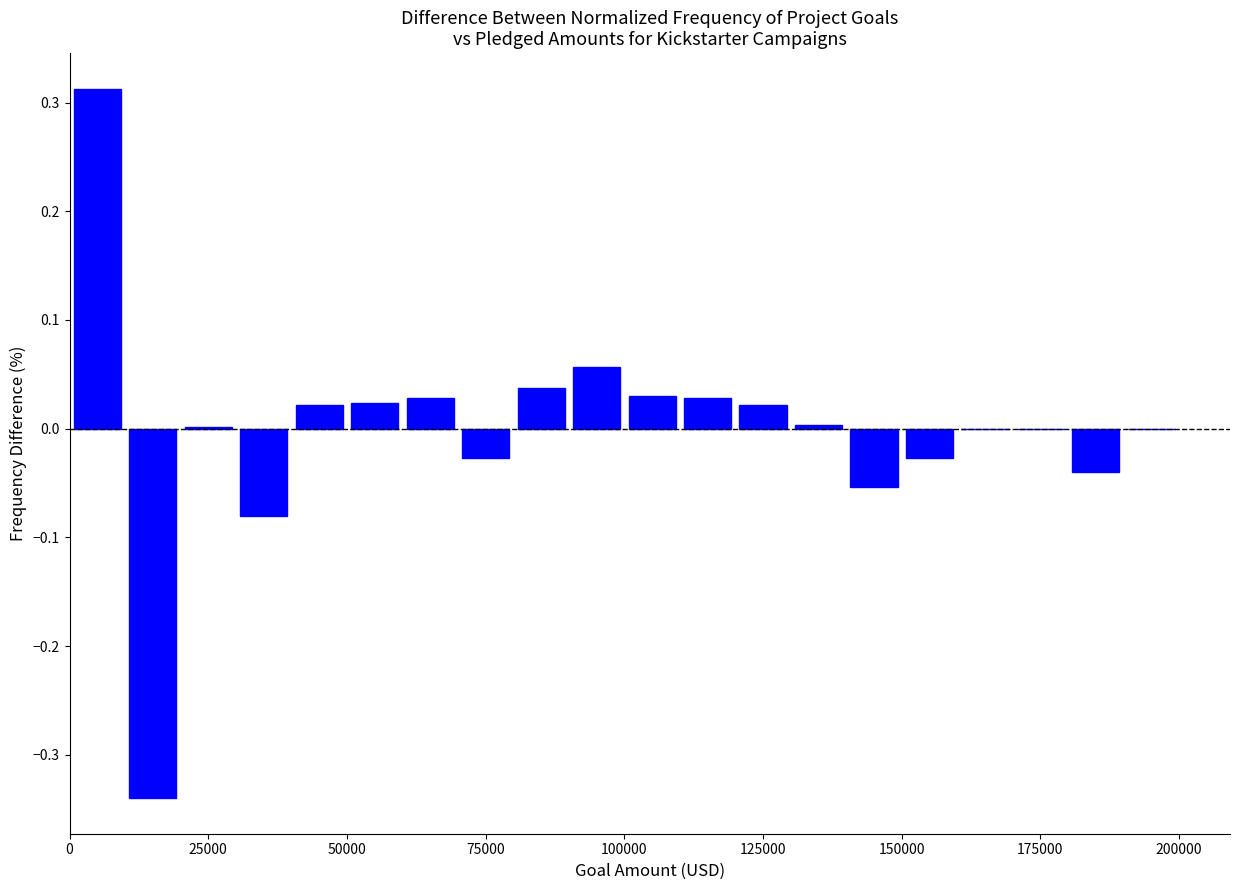

Read against the x-axis, roughly where is the centre of the tallest bar?

5000